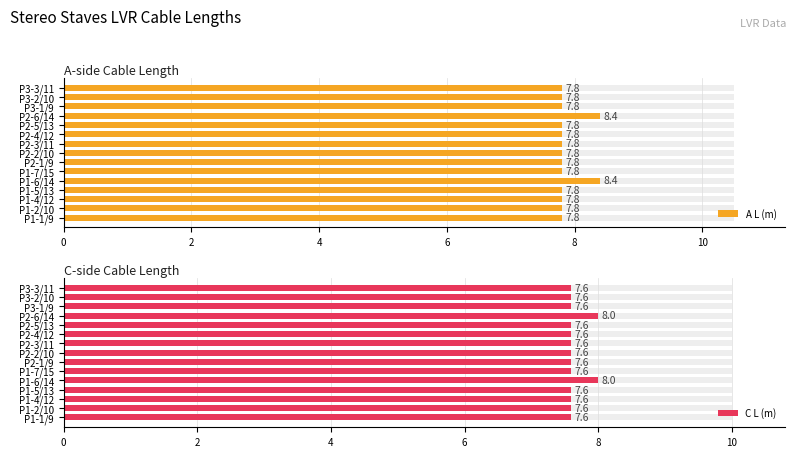

What is the minimum value for A L (m)?

7.8